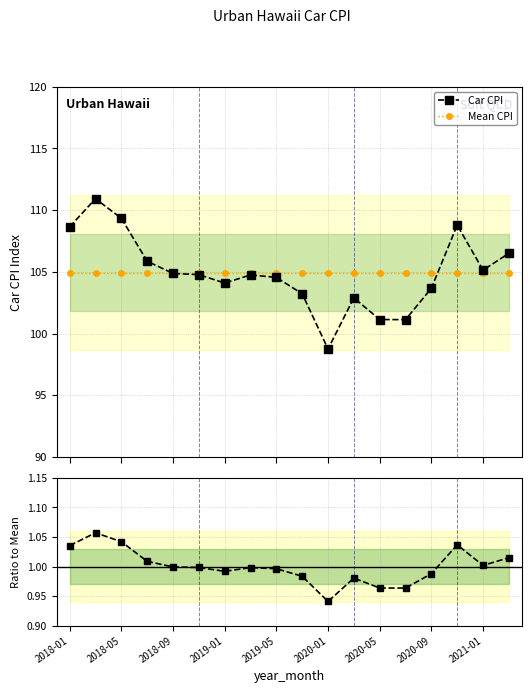

What is the total value across all series at 17?

212.5